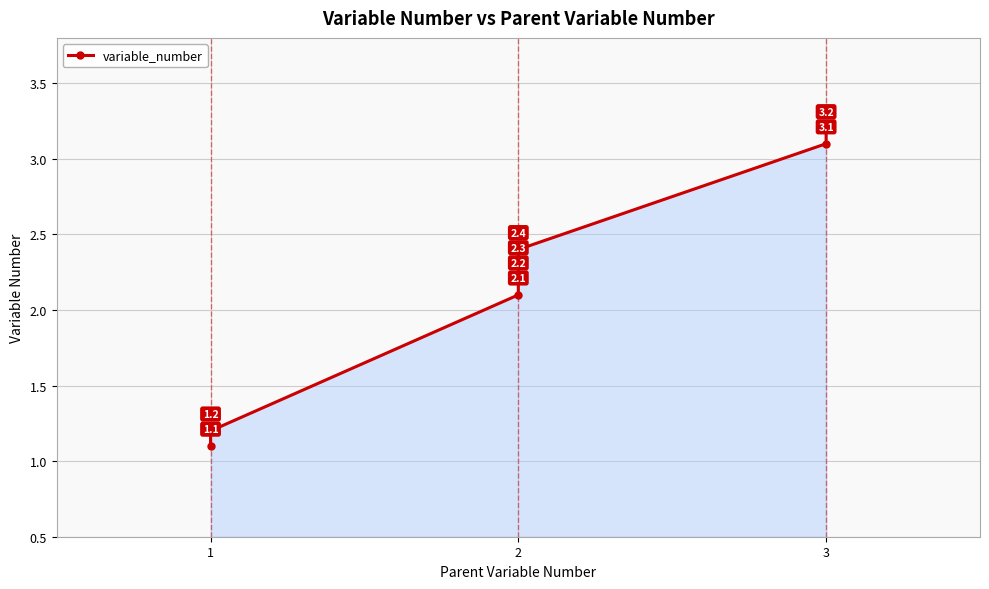

Reading left to right, list all the values displayed in this chart.

1.1	1.2	2.1	2.2	2.3	2.4	3.1	3.2